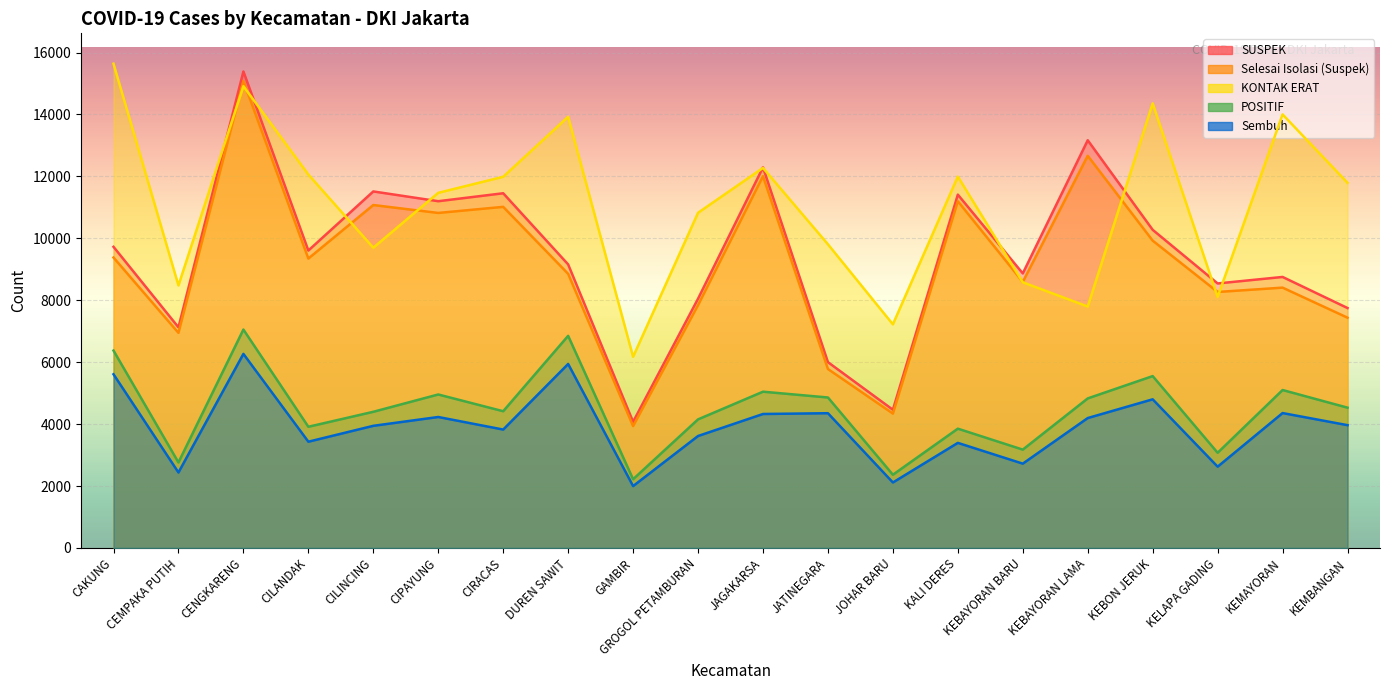

At which label does SUSPEK reach its peak?

CENGKARENG